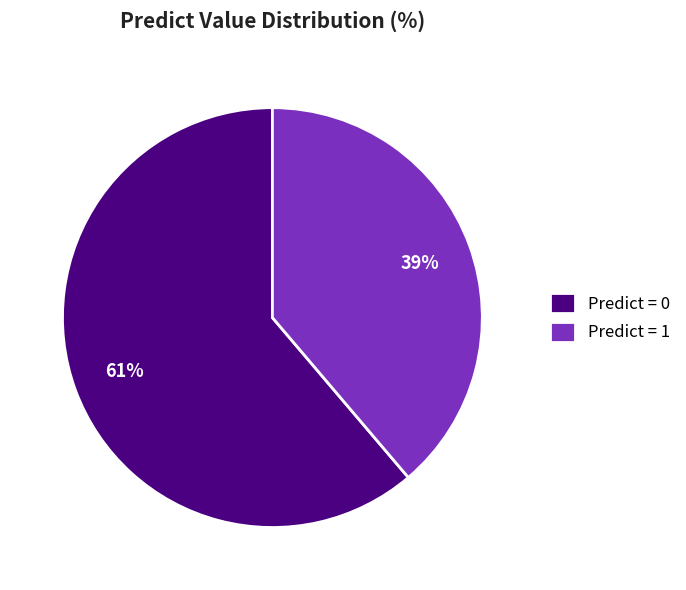

Is there a majority slice in this chart?

Yes